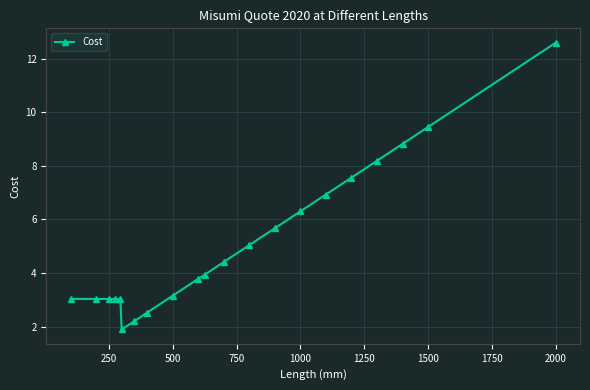

What is the difference between the maximum and minimum values?

10.7